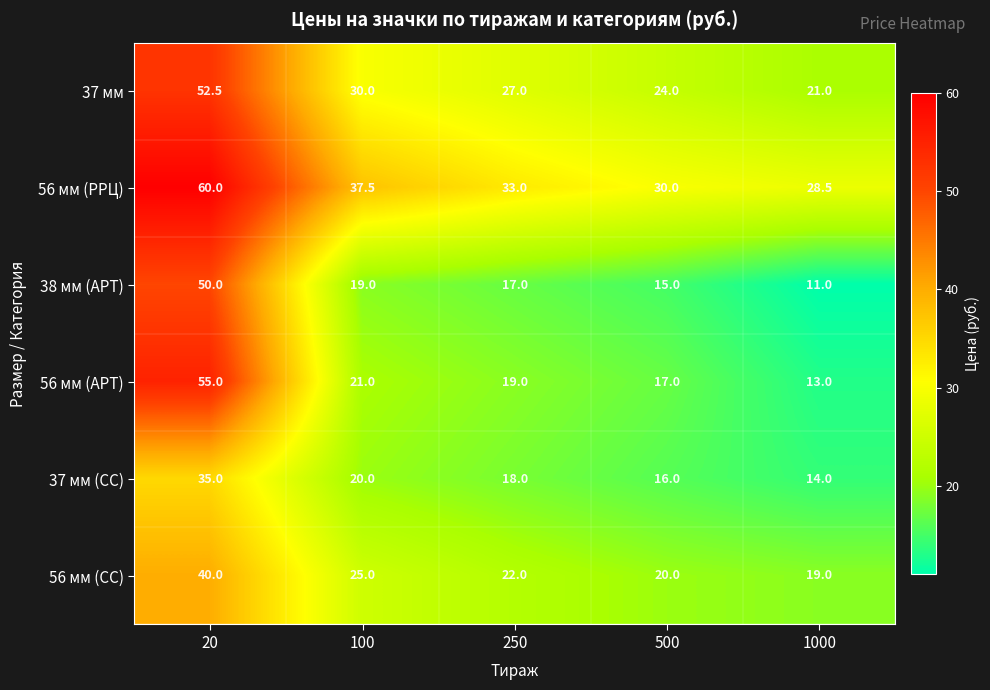

What is the greatest value displayed?

60.0